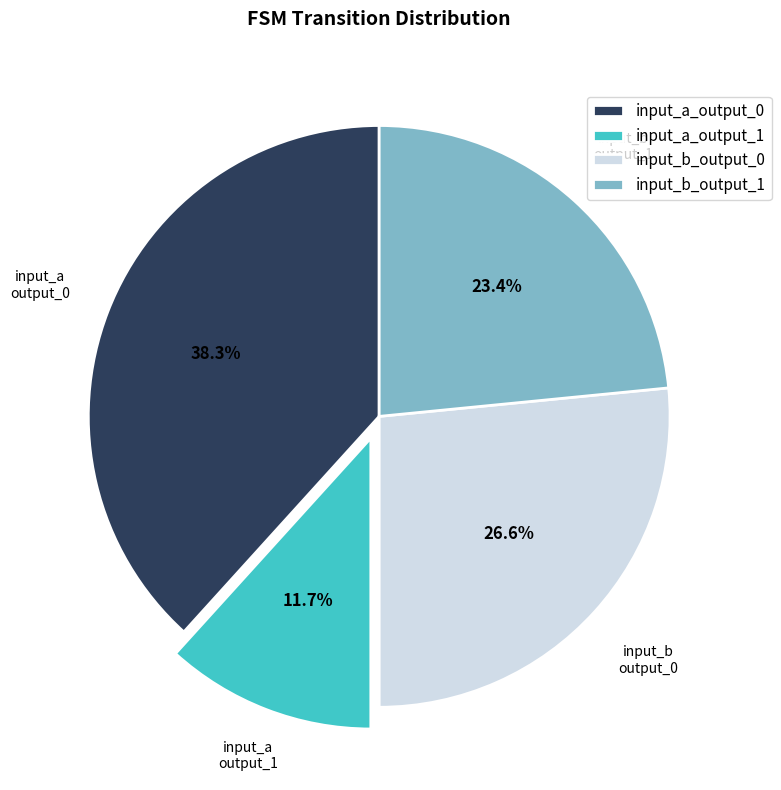

Is there any slice that represents more than half of the pie?

No